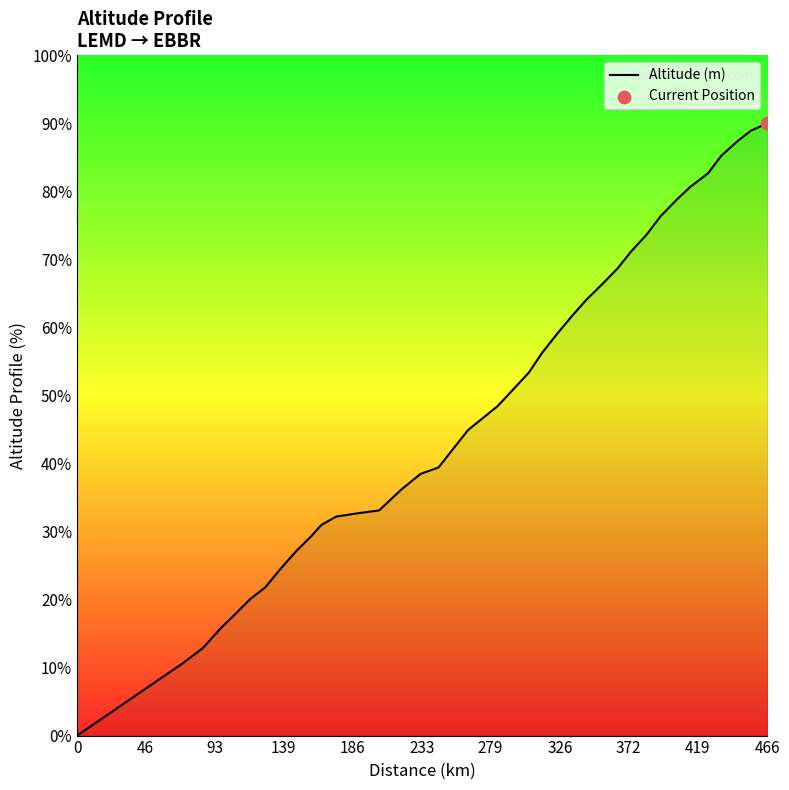

Does the chart have visible grid lines?

No